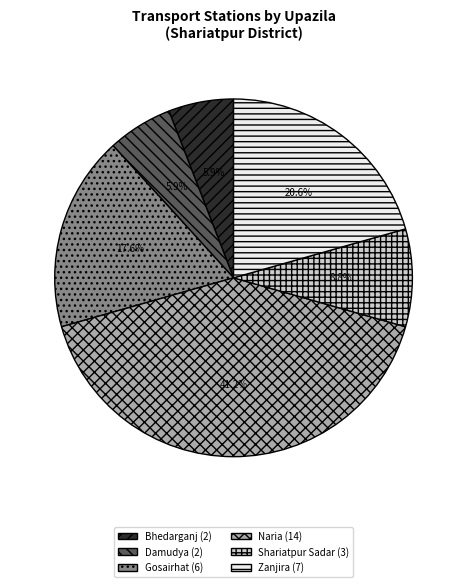

How many segments does this pie chart have?

6